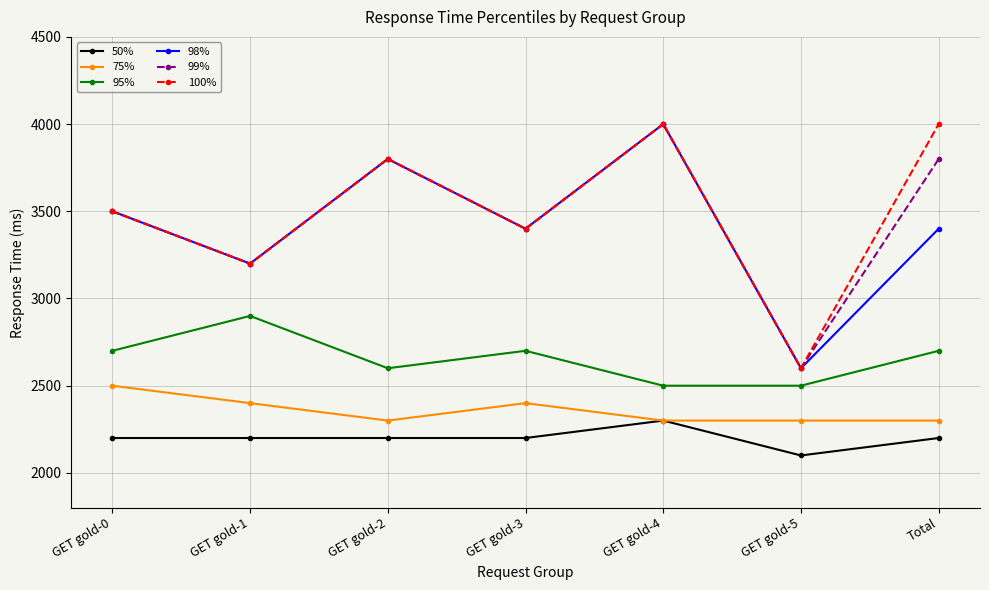

Between GET gold-3 and Total, which series saw the biggest shift?

100%